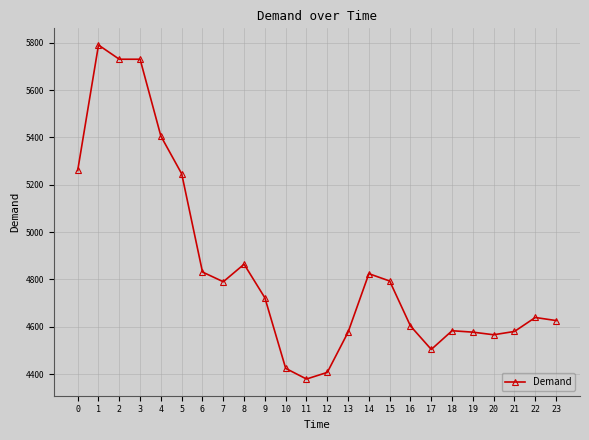

At which category does the data reach its first local peak?

1